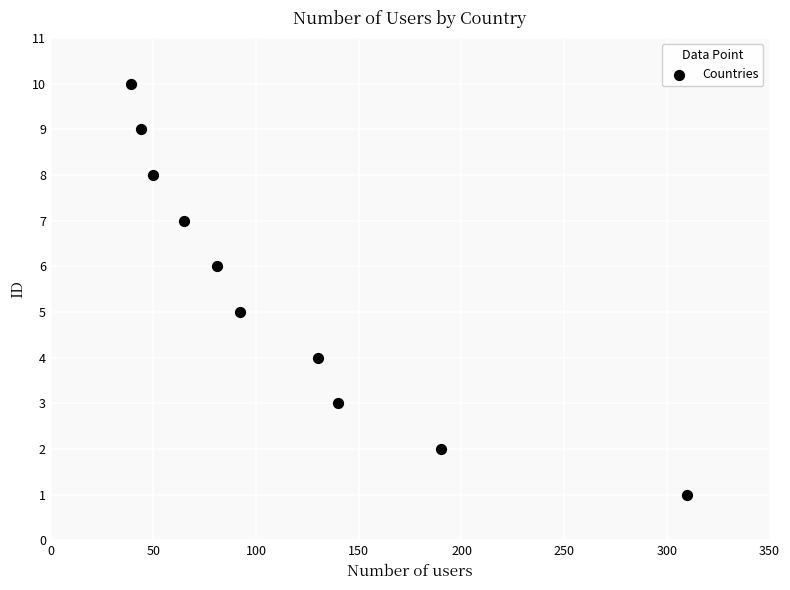

What is the range of X values (max minus min)?

271